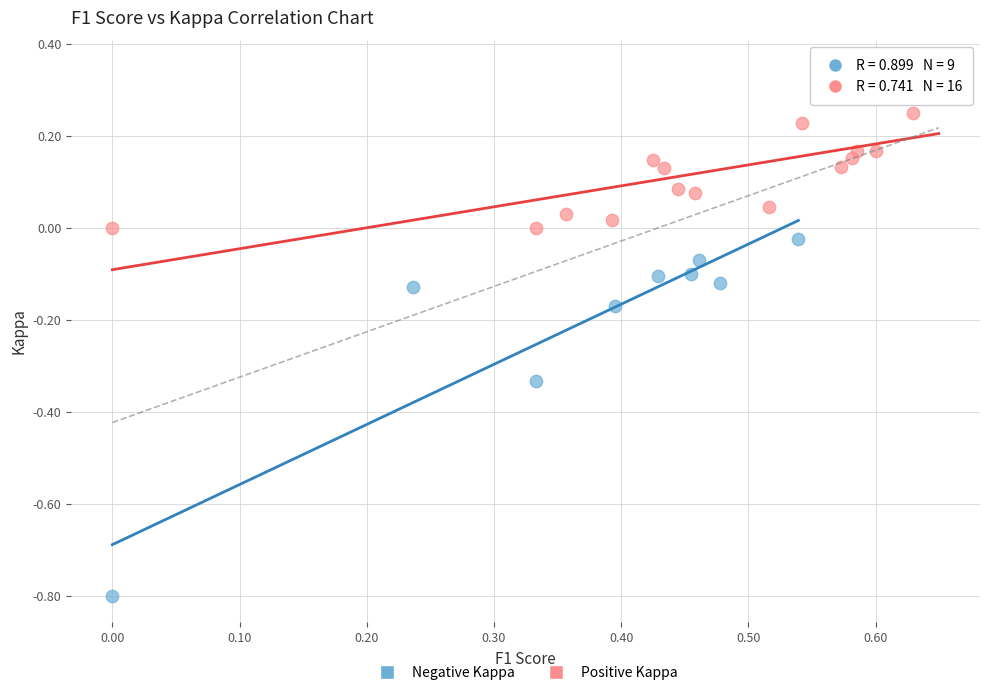

Which series reaches the minimum Y coordinate?

Negative Kappa